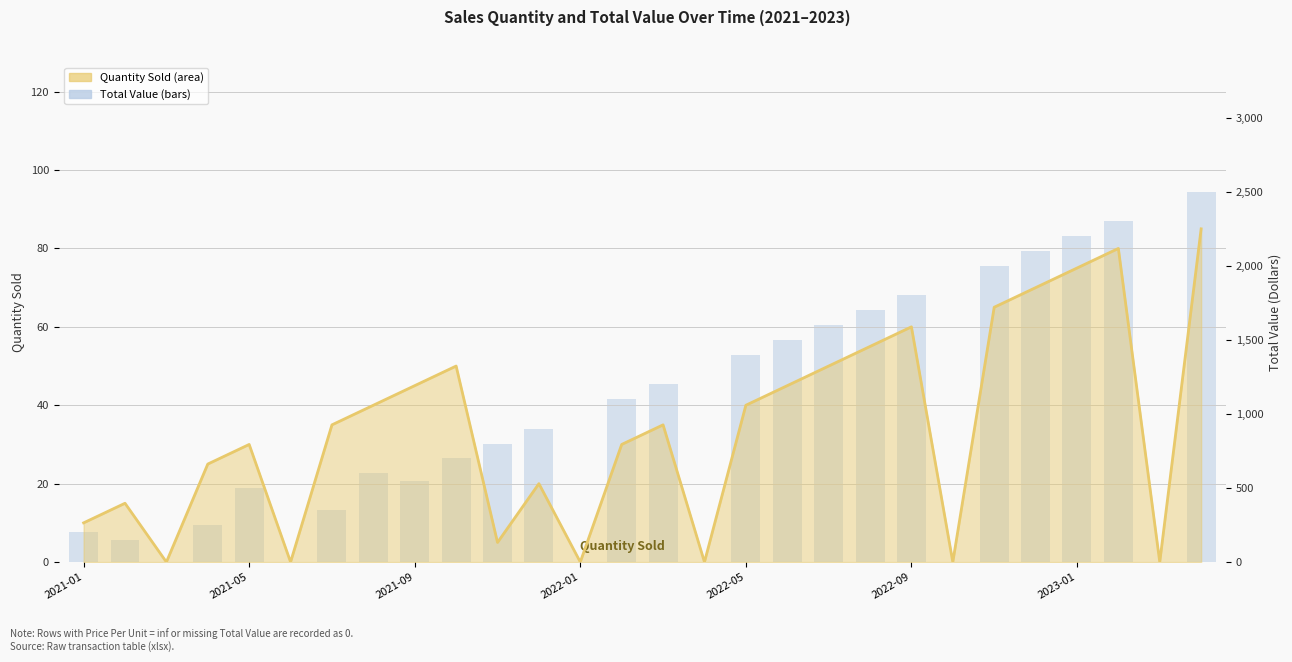

Which series changed the most between 2021-05 and 21?

Total Value